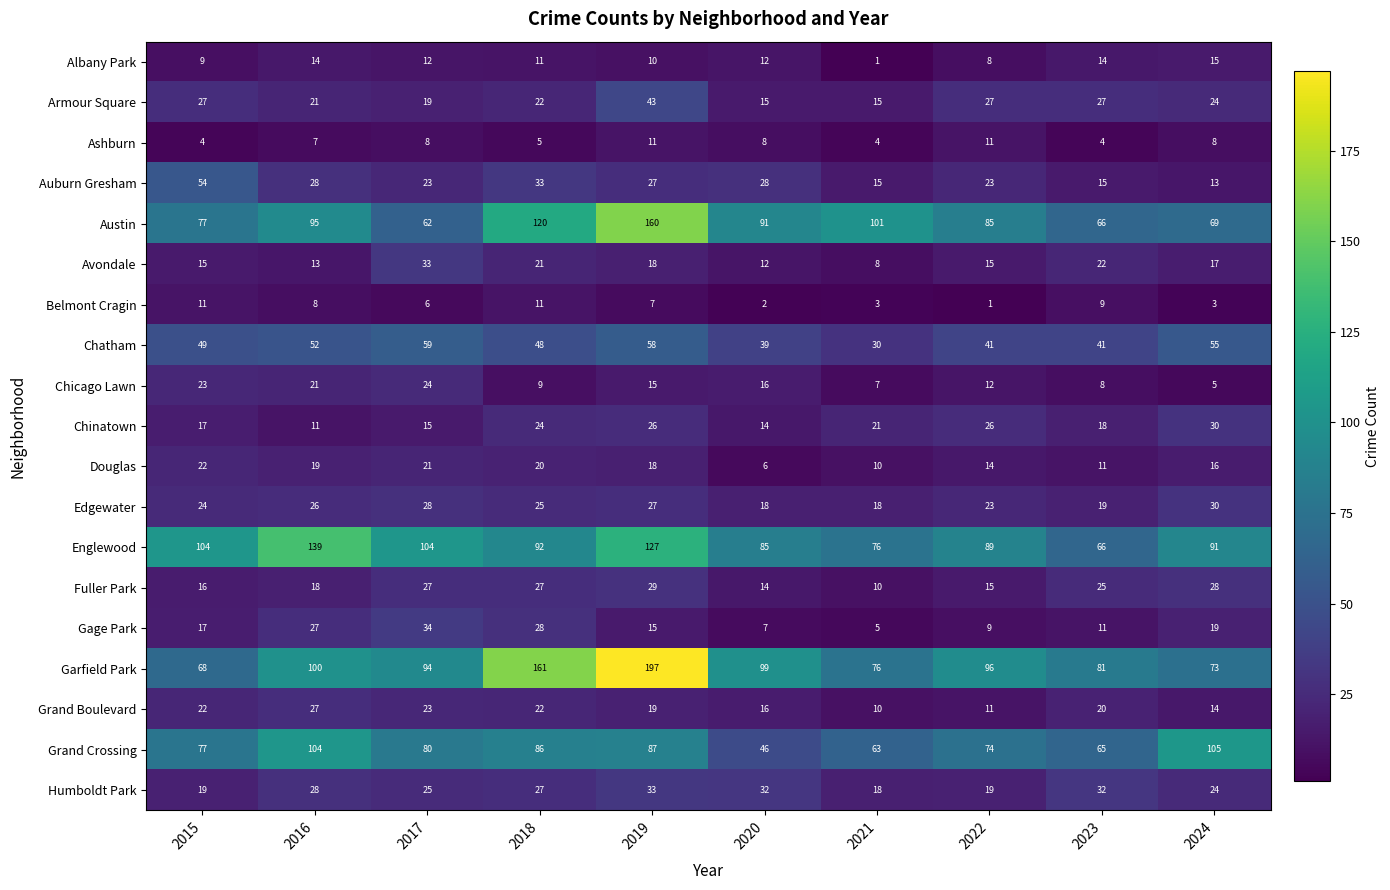

What is the difference between the highest and lowest values at 2019?

190